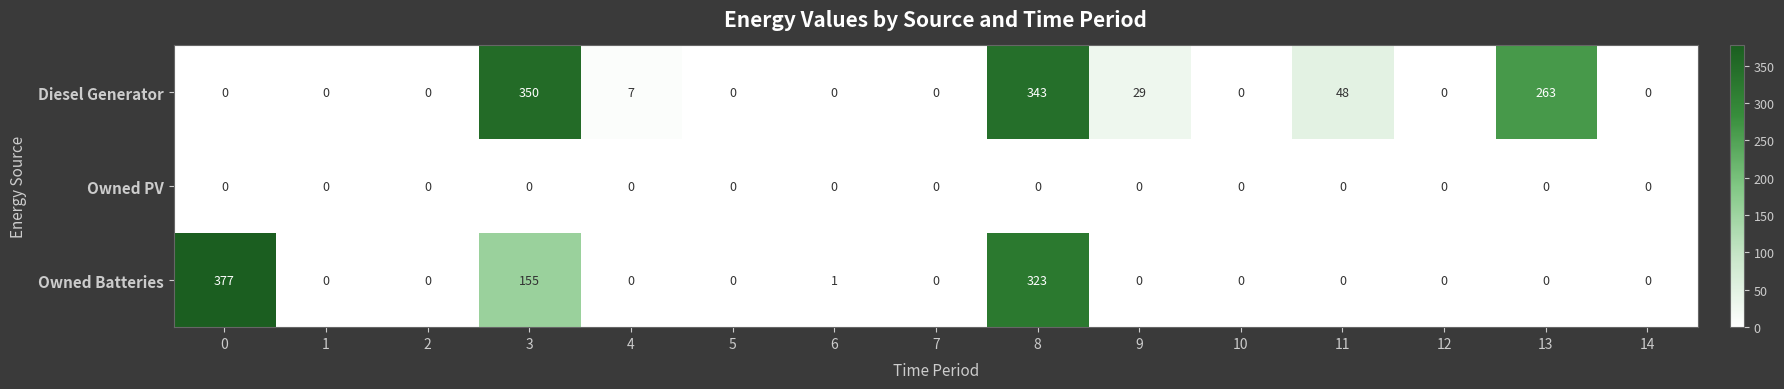

What is the highest value of the Diesel Generator series?

350